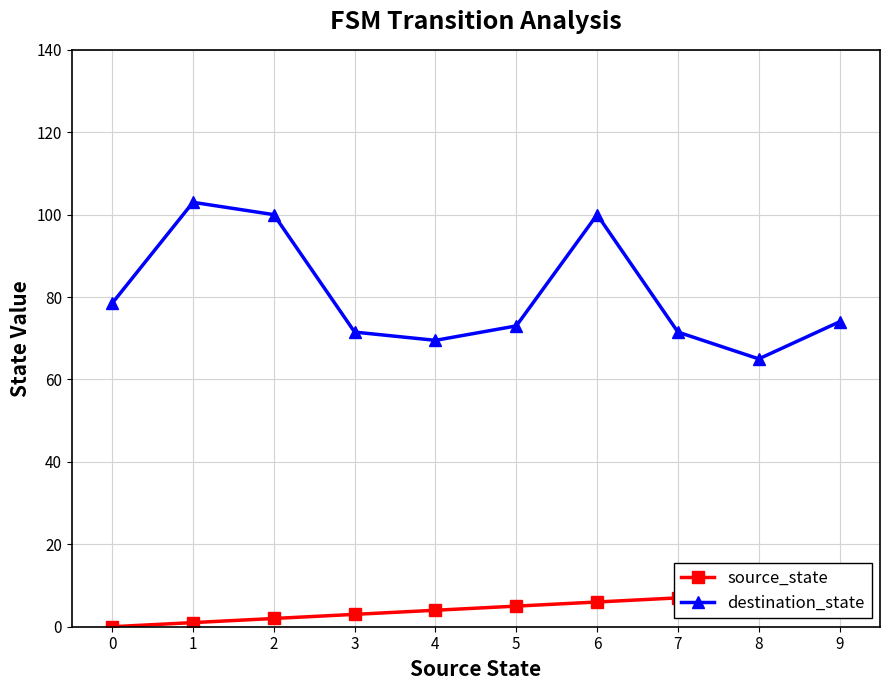

How many data points does each series have?

10